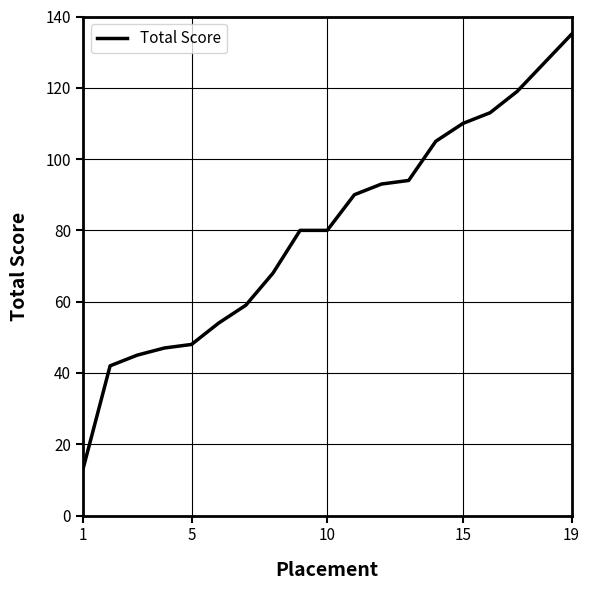

What is the difference between the maximum and minimum values?

122